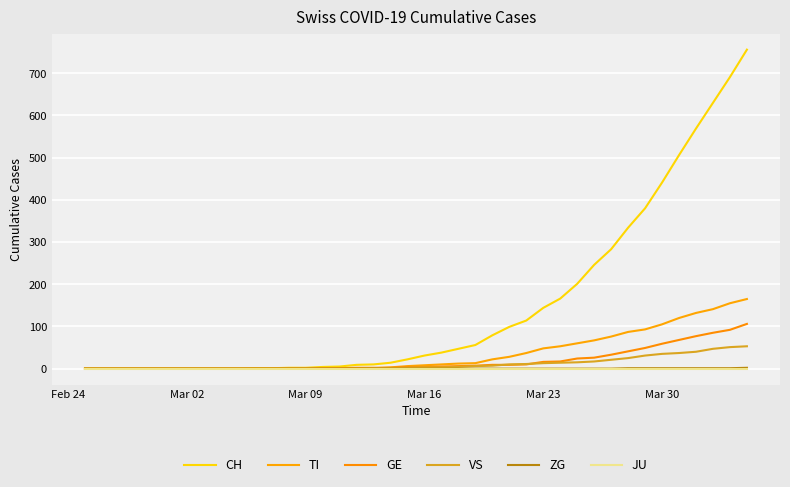

Does the chart display data point markers on the line(s)?

No